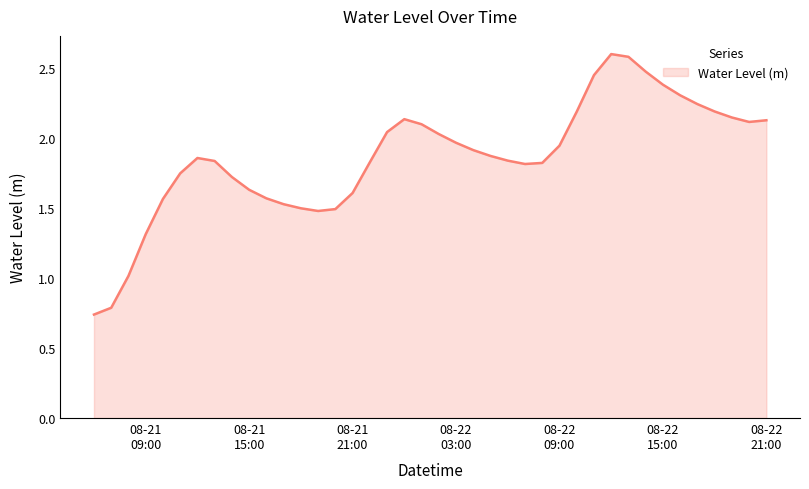

What is the greatest value displayed?

2.6